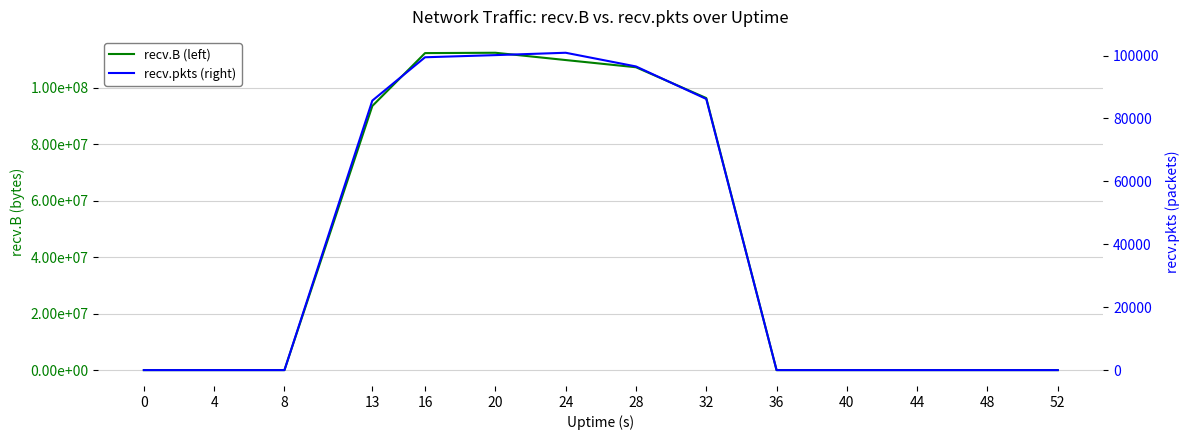

Reading left to right, what are all the values shown in this chart?

recv.B (left): 0=0	4=0	8=0	13=93517320	16=112234368	20=112356150	24=109774726	28=107224950	32=96316042	36=0	40=0	44=0	48=0	52=0
recv.pkts (right): 0=0	4=0	8=0	13=85665	16=99439	20=100122	24=100873	28=96521	32=86188	36=0	40=0	44=0	48=0	52=0